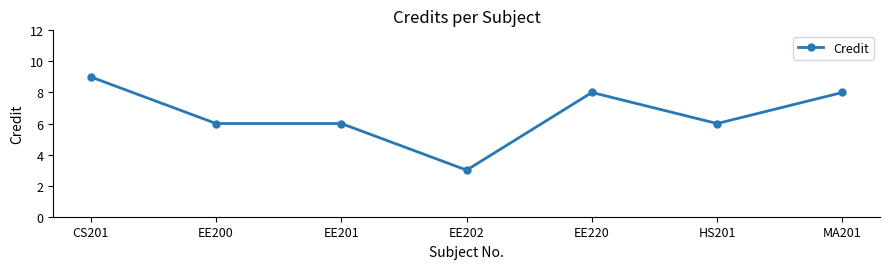

Where does the data first go above 6?

CS201